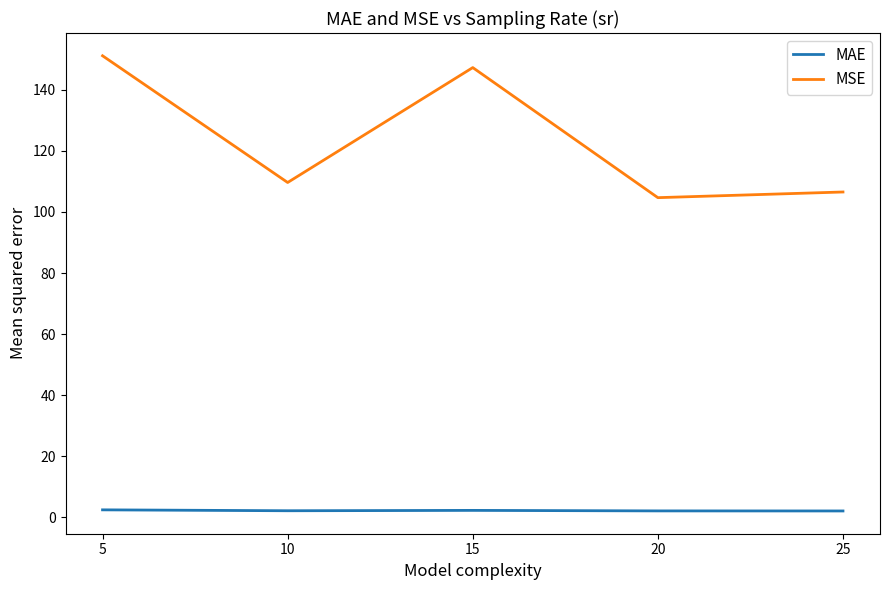

Which series has the widest spread of values?

MSE